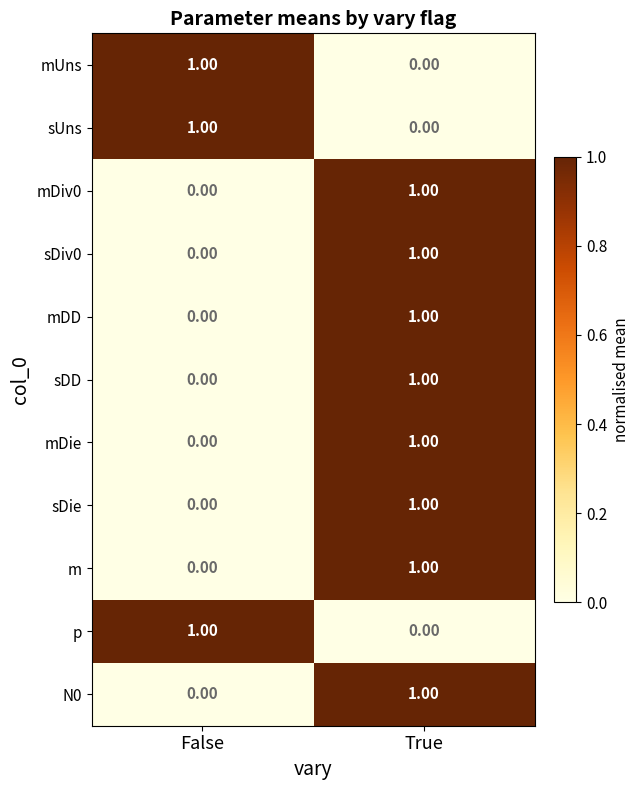

Rank the categories by sDie value from highest to lowest.

True, False